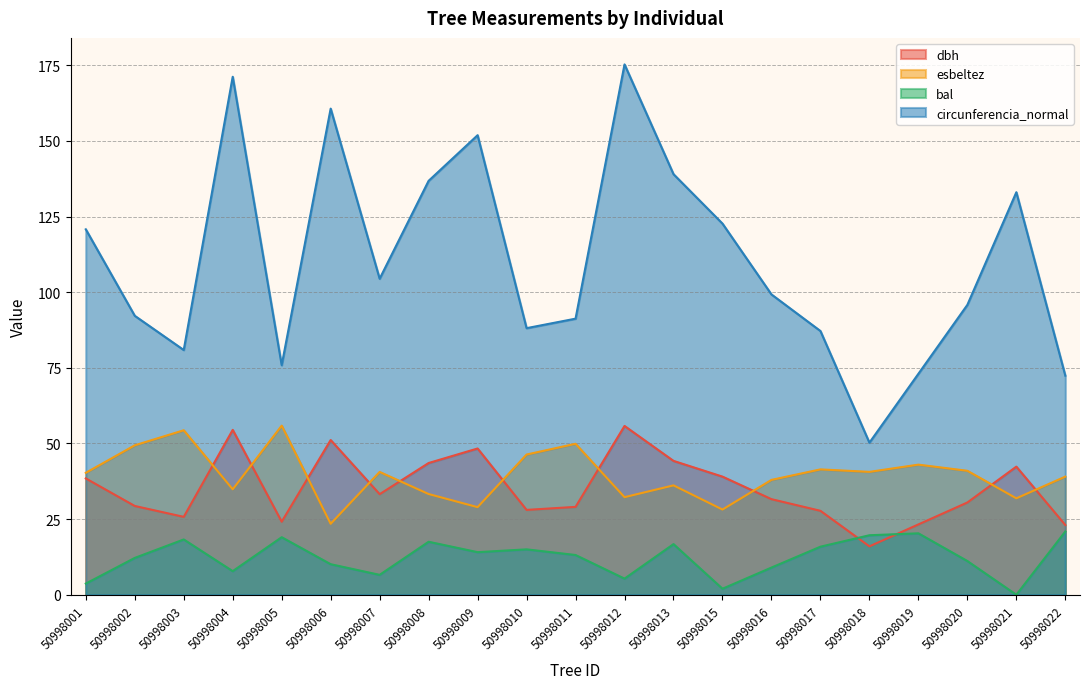

Which series changed the most between 50998009 and 50998020?

circunferencia_normal